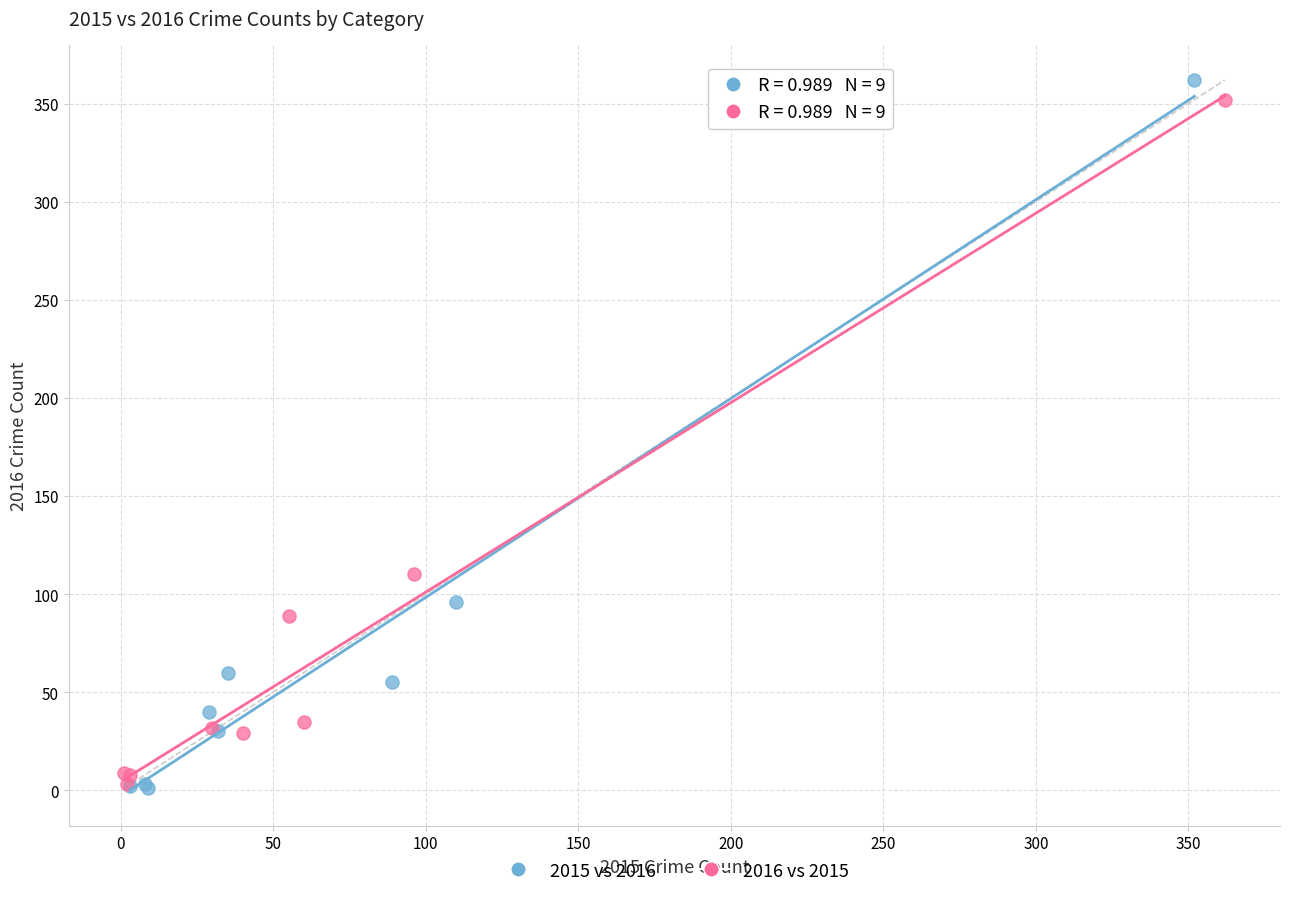

Which series has the widest spread of Y values?

2015 vs 2016